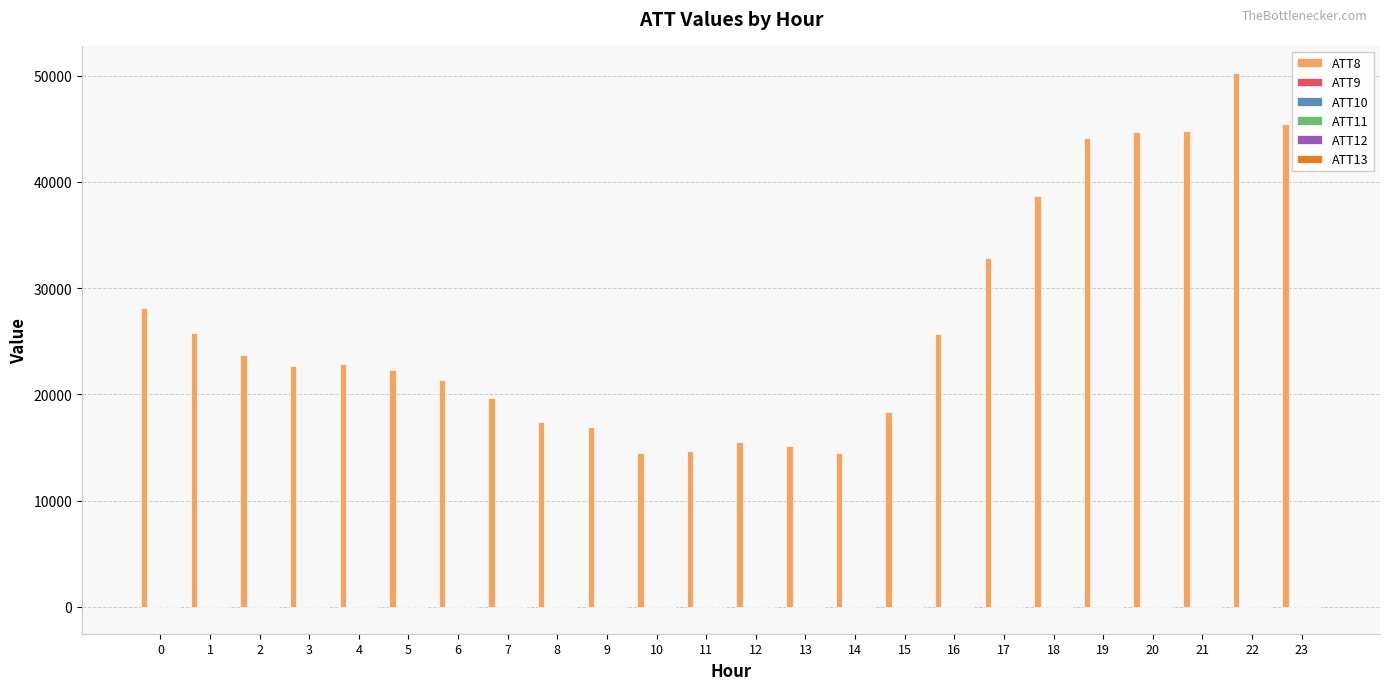

How many groups of bars are there?

24